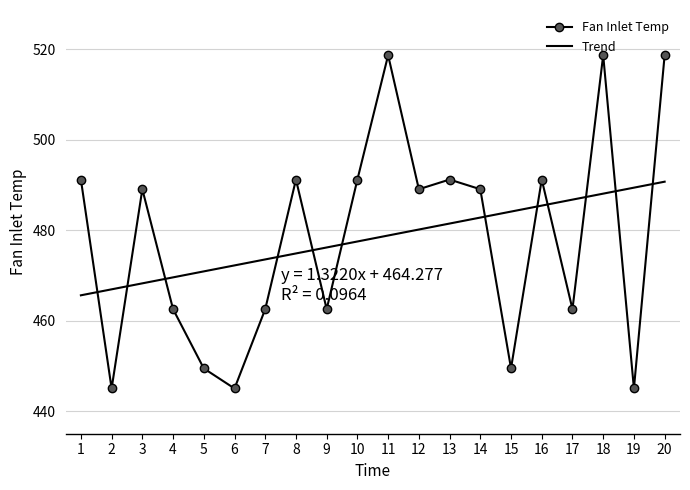

What is the approximate value of Trend at 15?

484.1